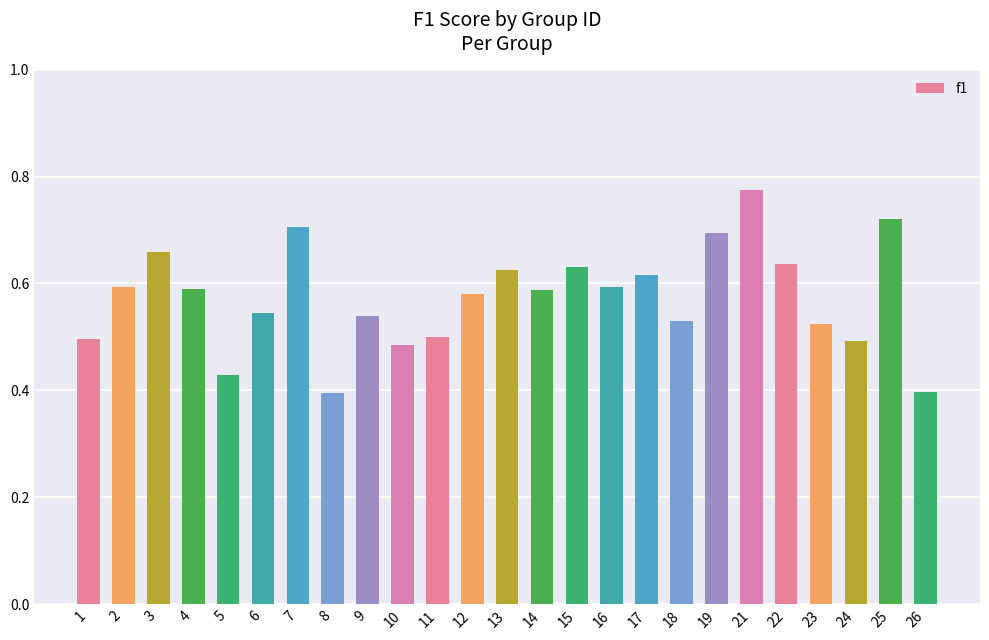

Which category has the highest value across all series?

21